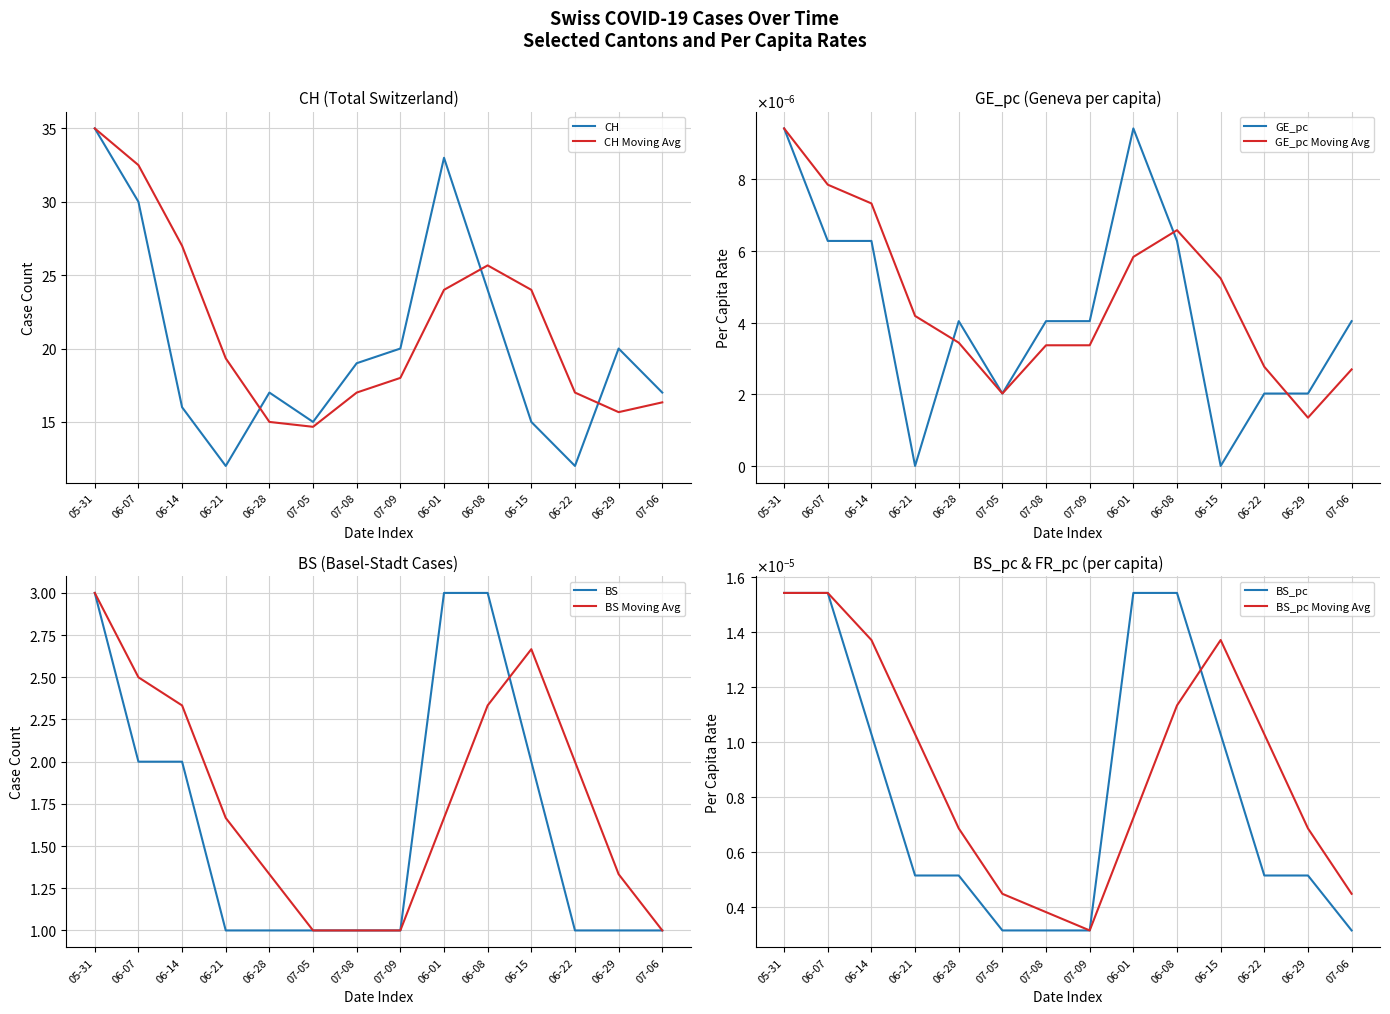

True or false: CH and GE_pc intersect in this chart.

False